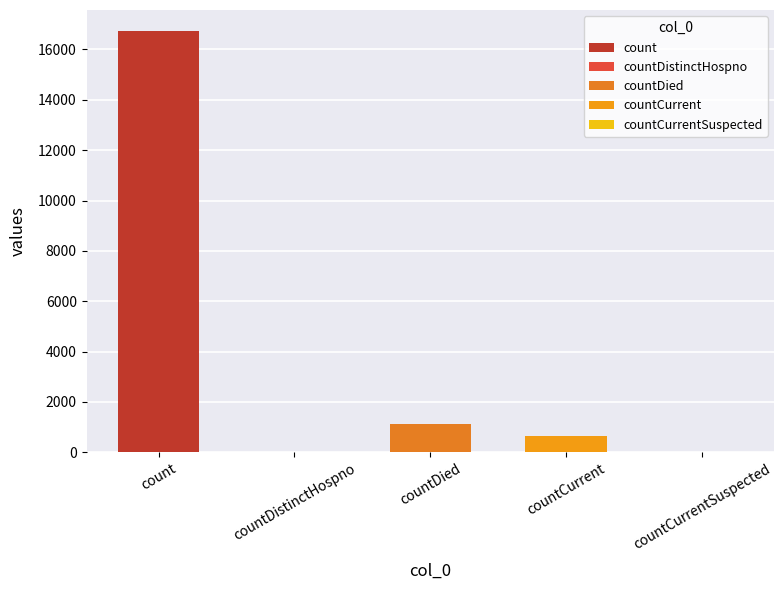

How many bars are there in total?

5